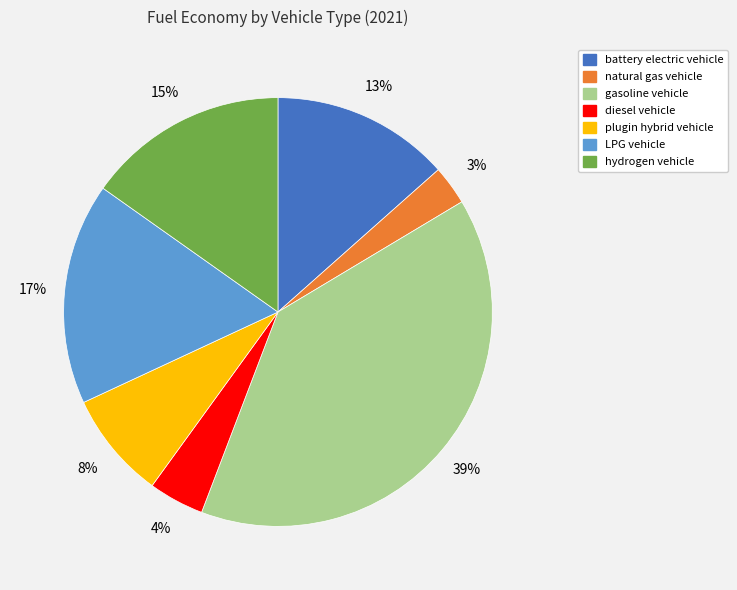

Rank the categories by value from lowest to highest.

natural gas vehicle, diesel vehicle, plugin hybrid vehicle, battery electric vehicle, hydrogen vehicle, LPG vehicle, gasoline vehicle